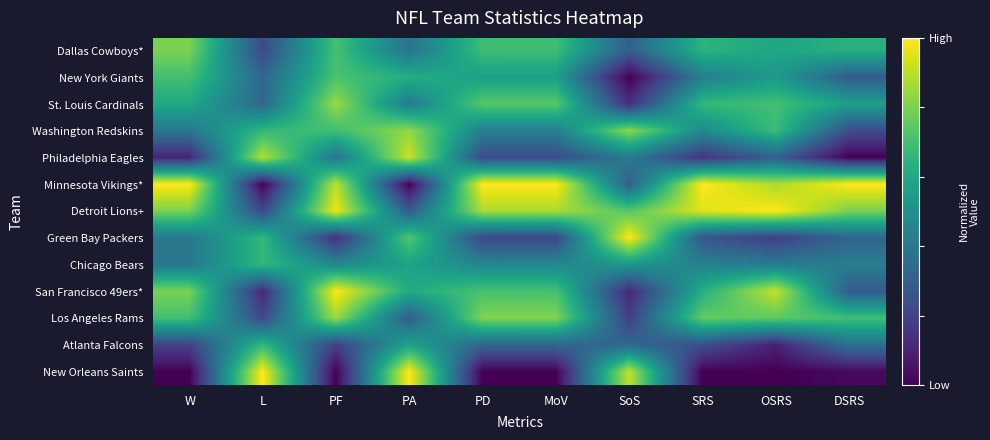

Count the number of categories in the chart.

10